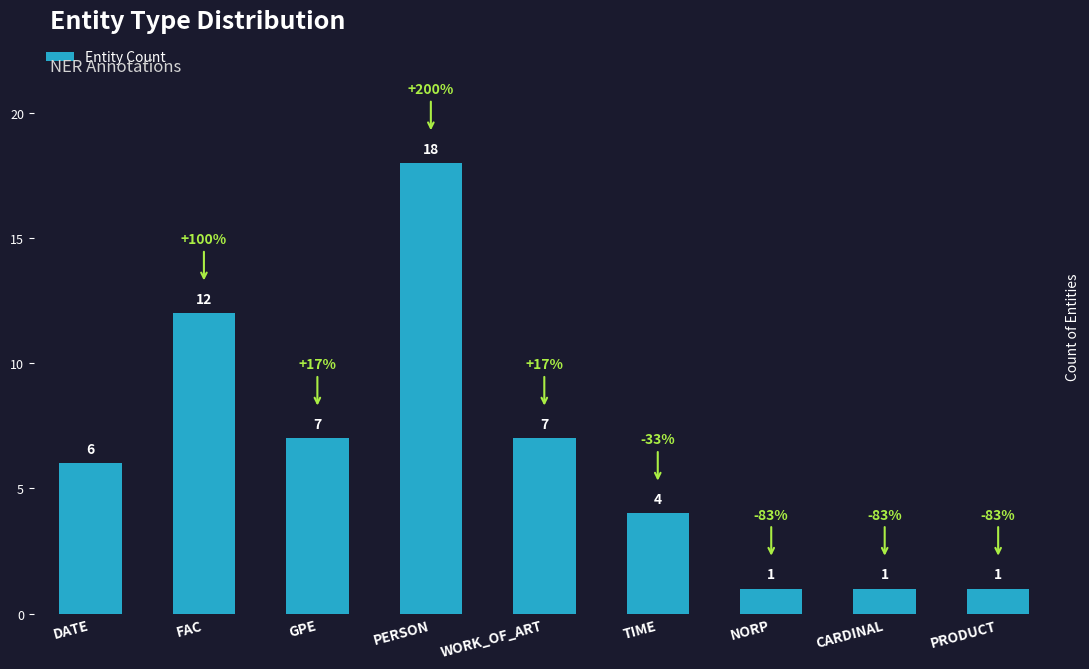

At which category does the chart reach its peak across all series?

PERSON